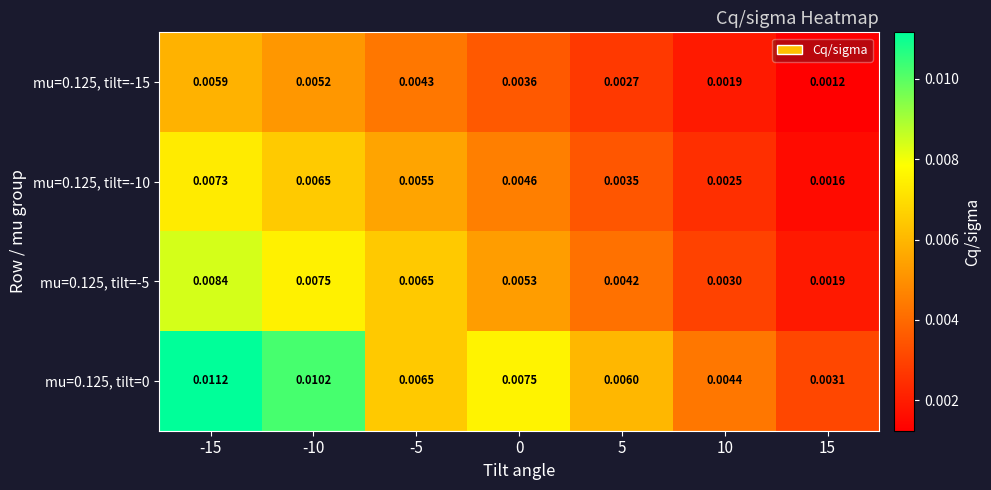

Is the value of mu=0.125, tilt=0 at 15 greater than the value of mu=0.125, tilt=-15 at 15?

Yes